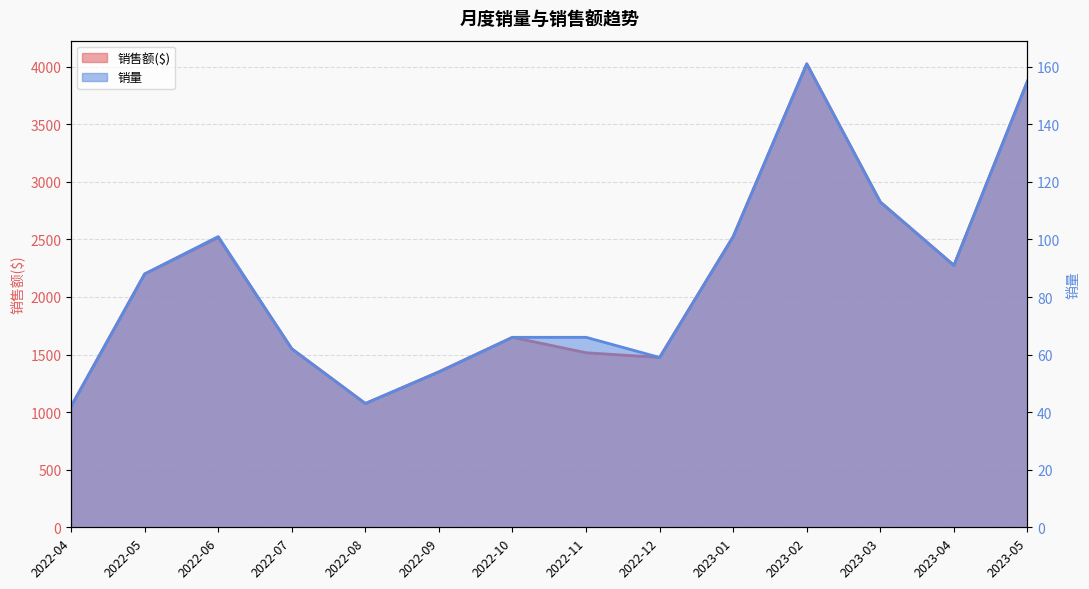

Does the chart have visible grid lines?

Yes